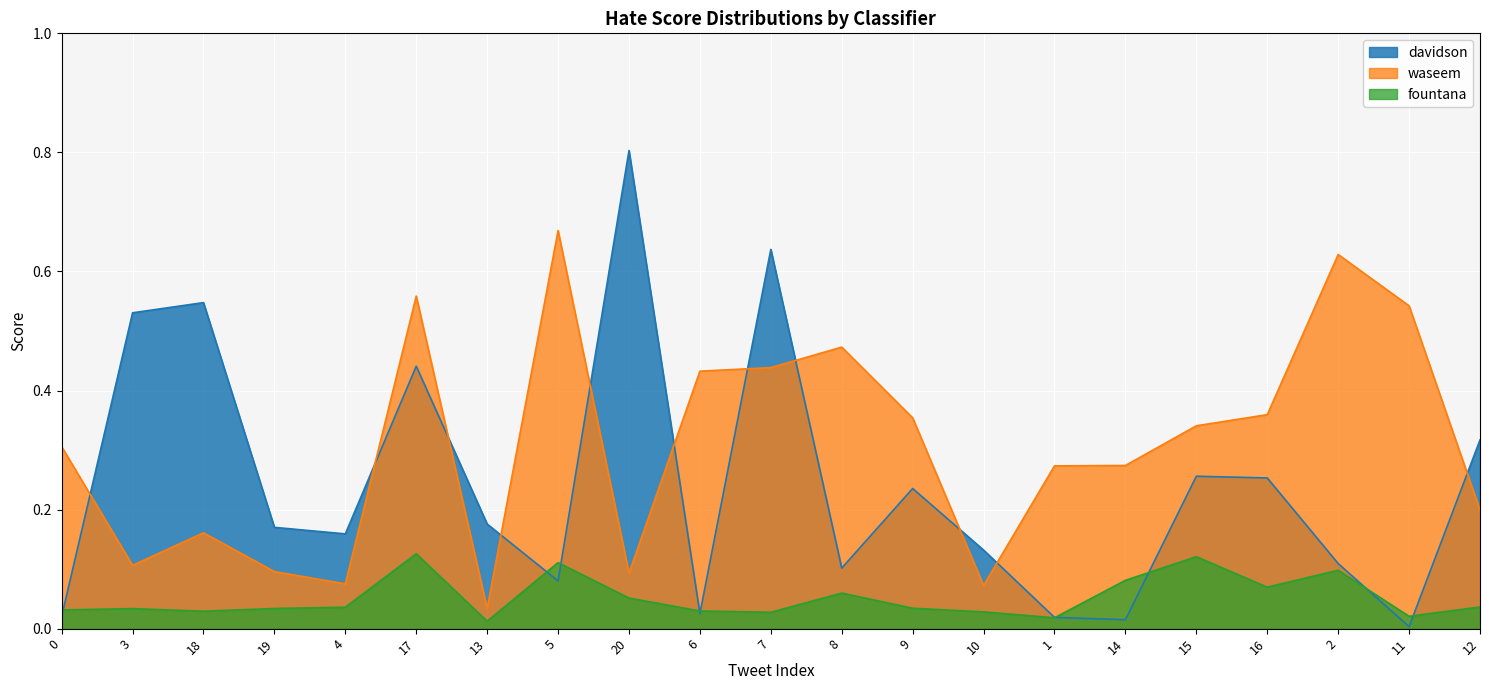

Which has a higher value, 20 or 11?

20